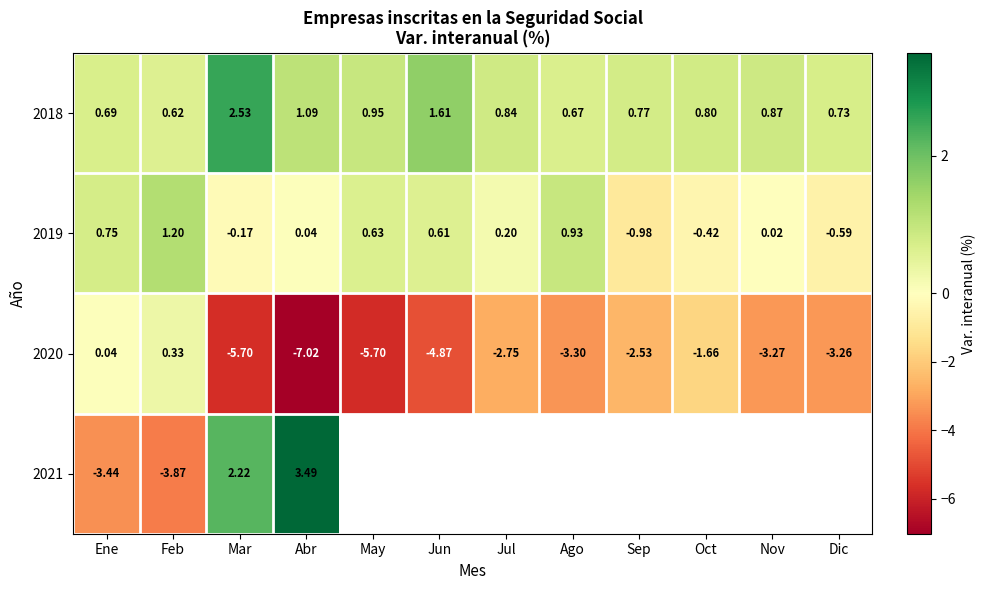

Which label corresponds to the smallest value in the chart?

Abr